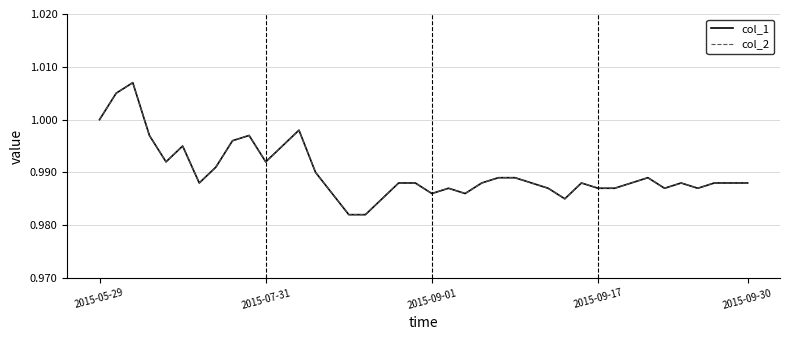

True or false: col_1 has more than 0 interior local peaks.

True